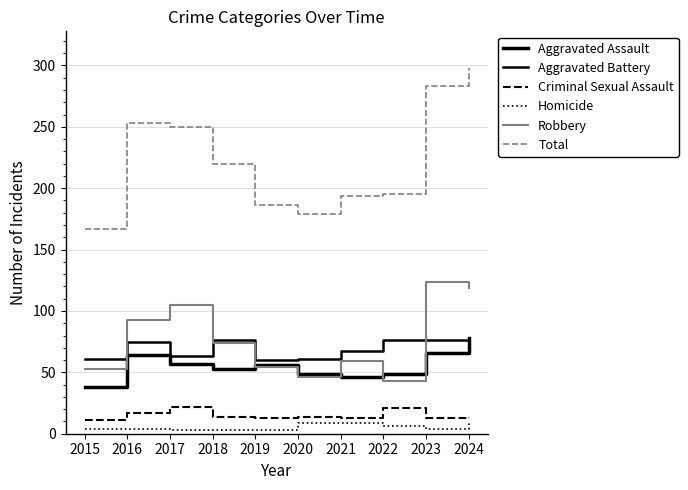

Does the chart display data point markers on the line(s)?

No